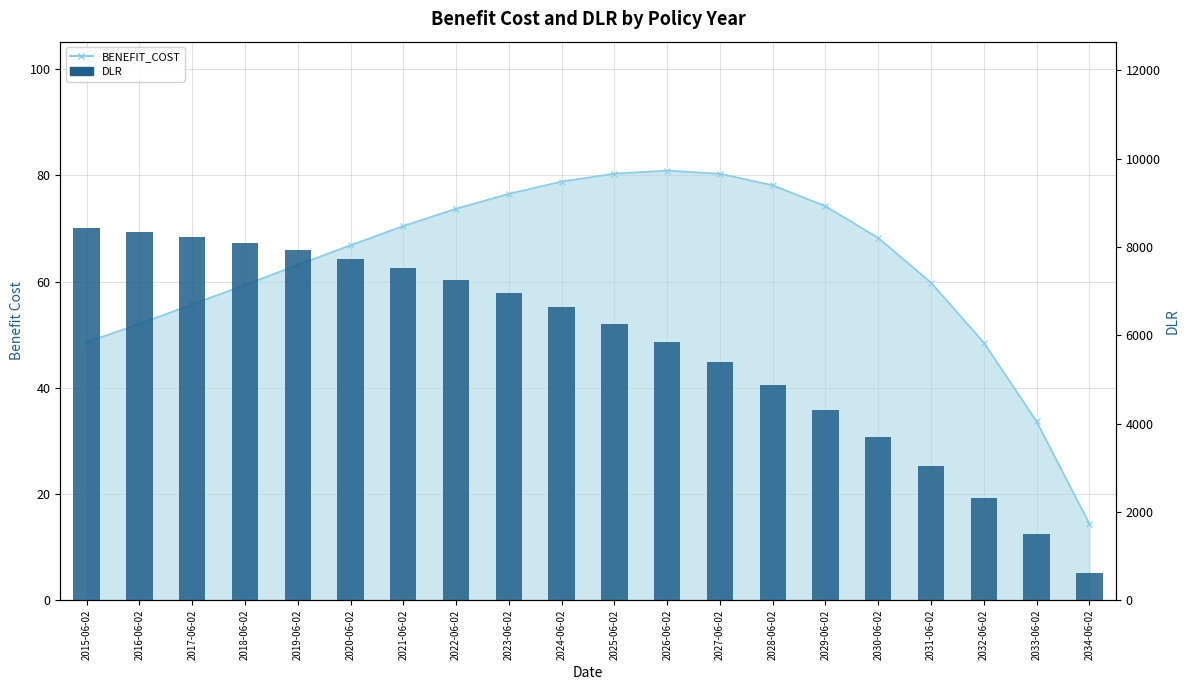

Between 2017-06-02 and 2027-06-02, which series saw the biggest shift?

DLR